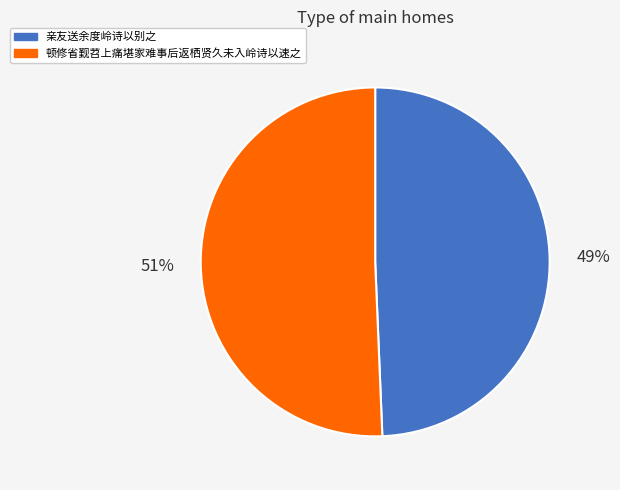

Is it true that 亲友送余度岭诗以别之 is 49% of the pie?

True